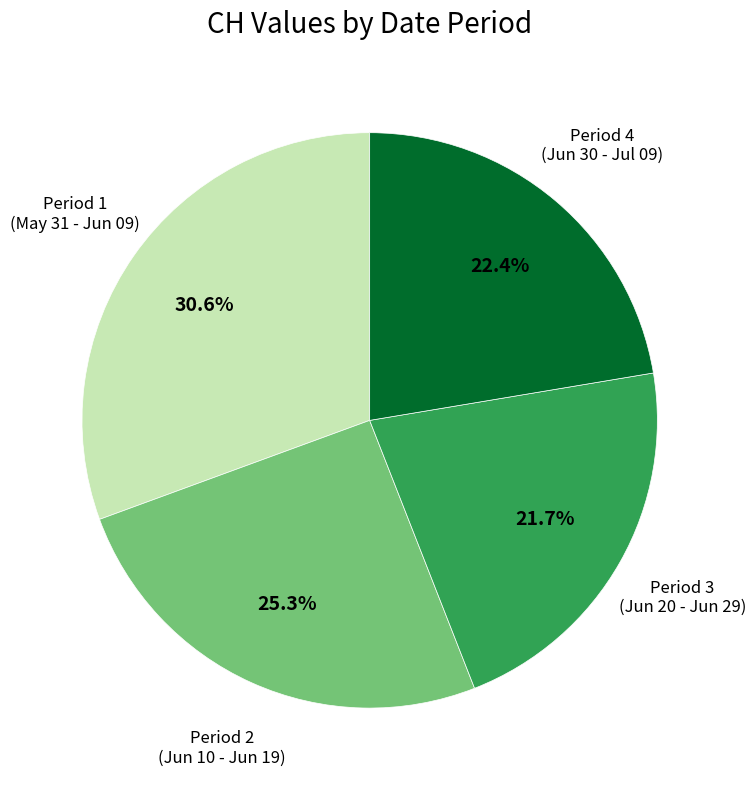

Is there a majority slice in this chart?

No